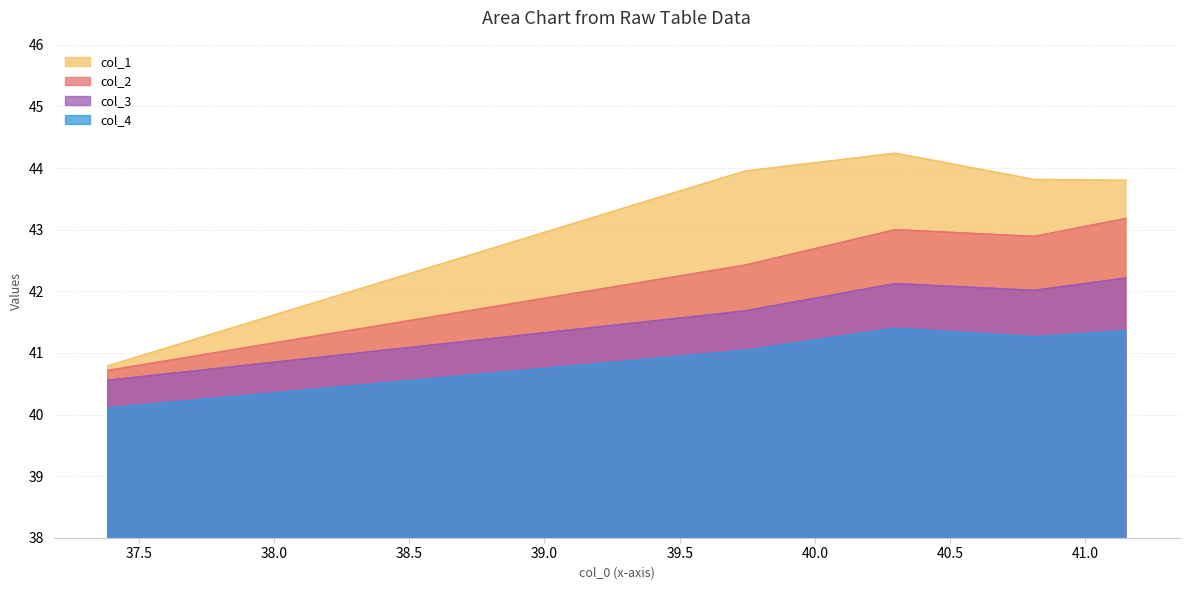

List the series in order of their overall mean, lowest first.

col_4, col_3, col_2, col_1